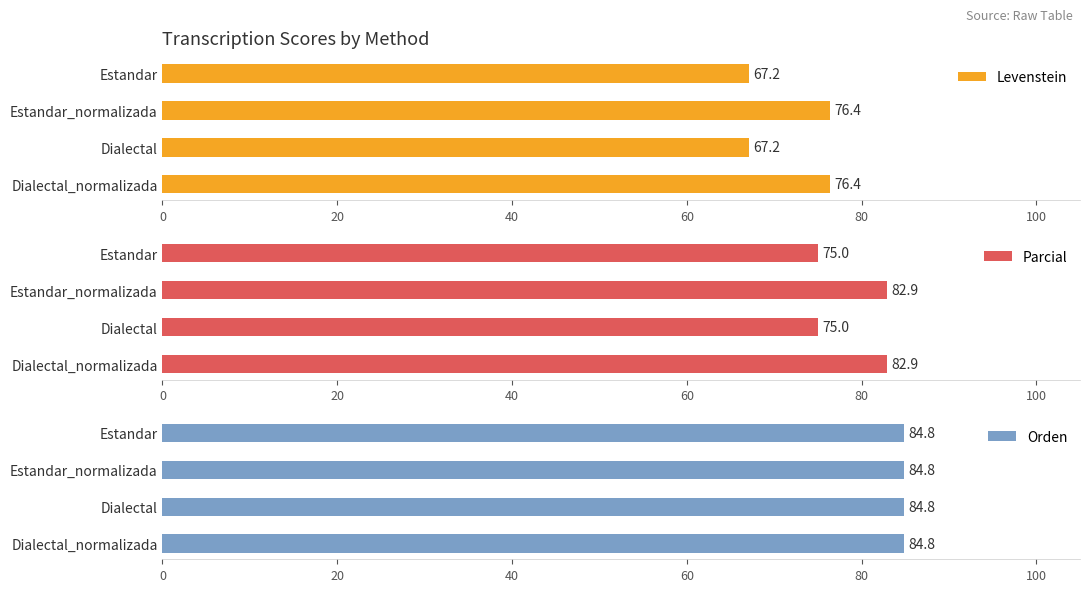

How many bars are there in total?

12